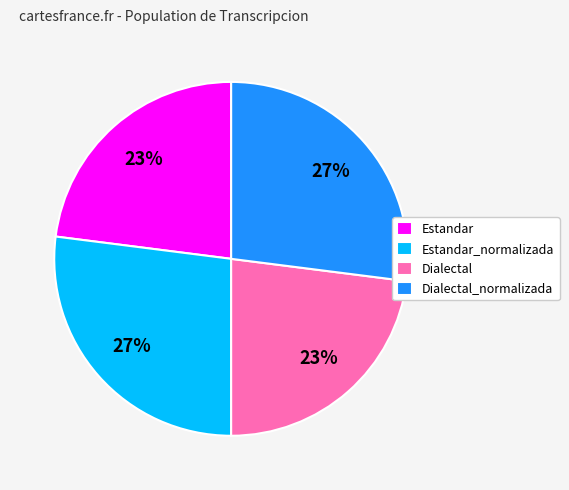

Is there any slice that represents more than half of the pie?

No